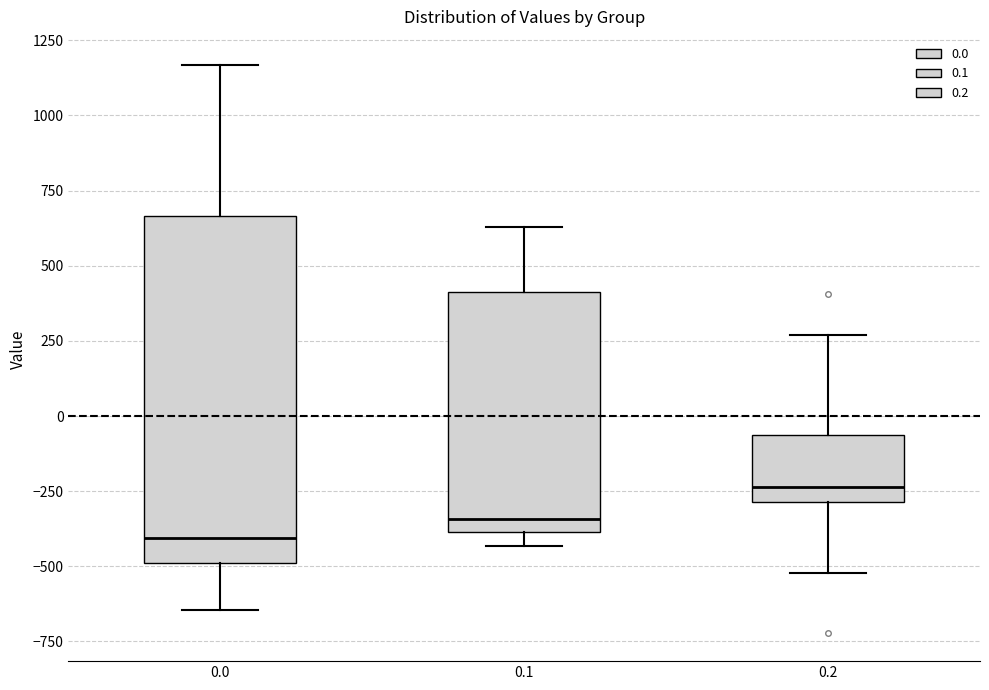

Which box has the lowest median line?

0.0